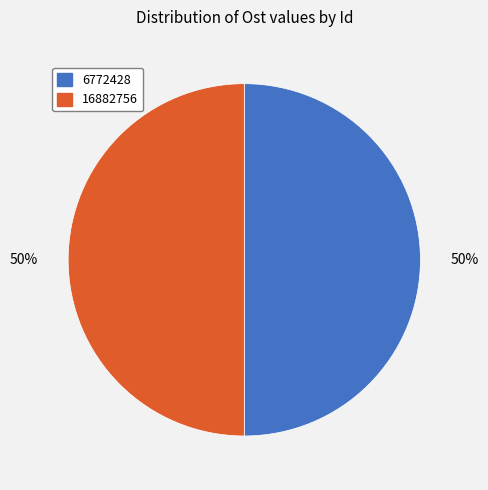

Combined, do 16882756 and 6772428 account for over 50%?

Yes